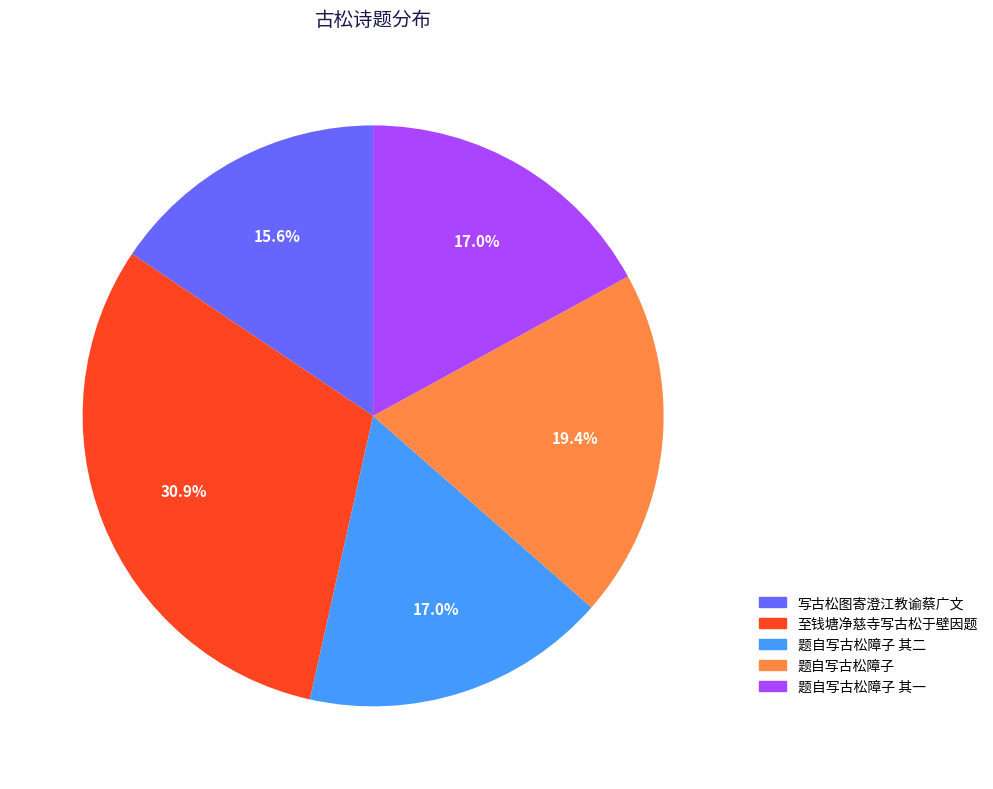

Is it true that 至钱塘净慈寺写古松于壁因题 is 19% of the pie?

False